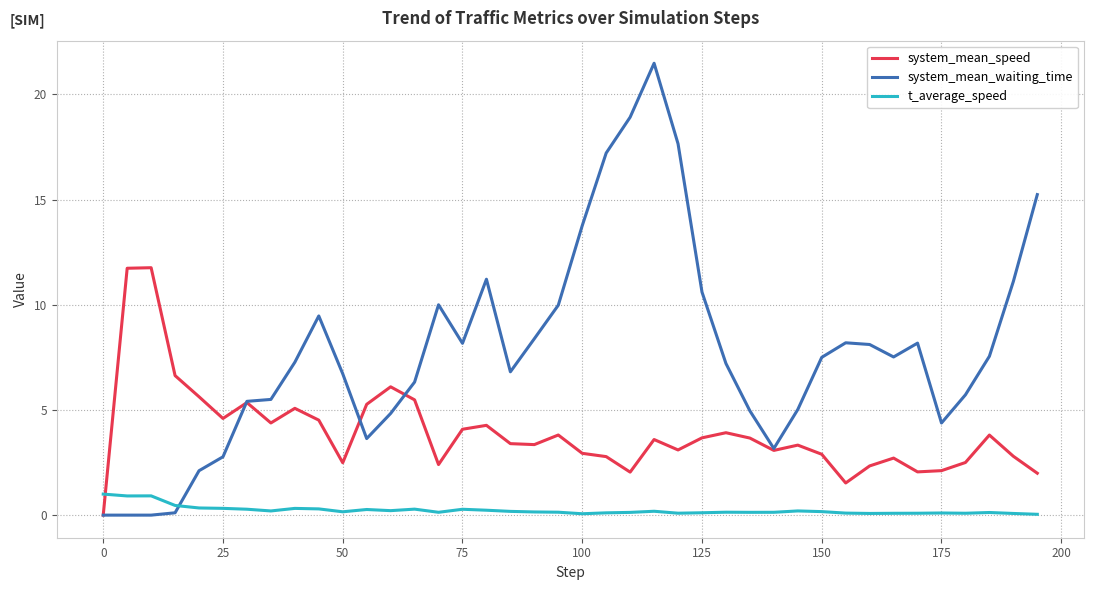

What is the highest value of the system_mean_waiting_time series?

21.5